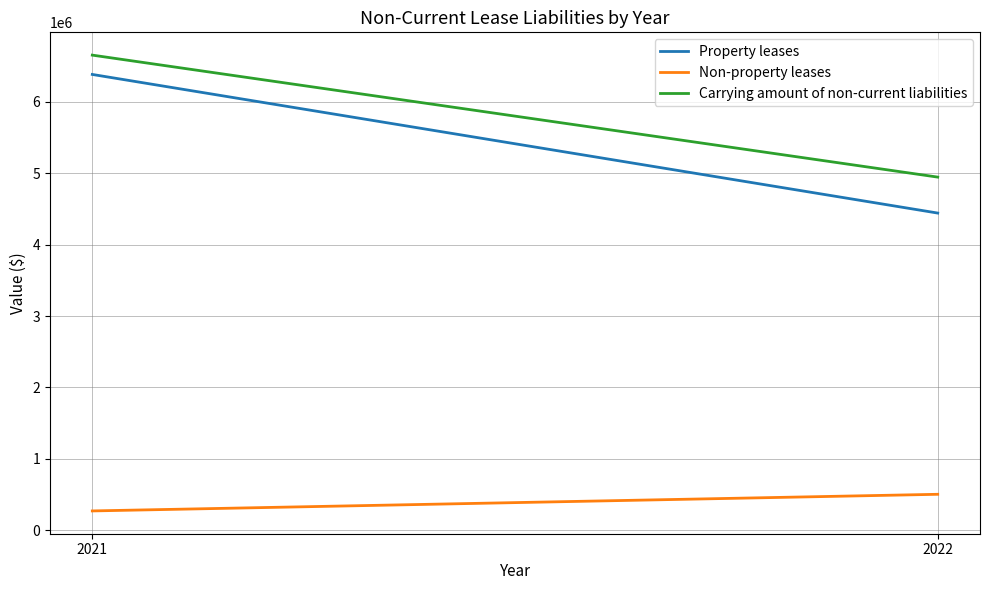

What is the difference between the maximum and minimum values in the Carrying amount of non-current liabilities series?

1708659